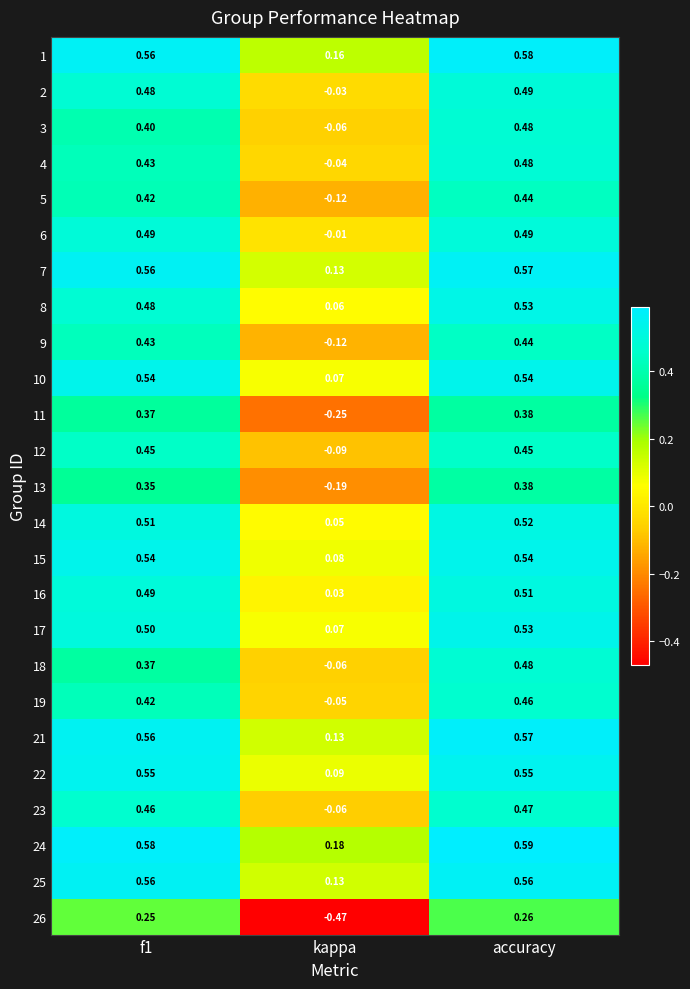

Where is 22 nearest to the value 0?

kappa